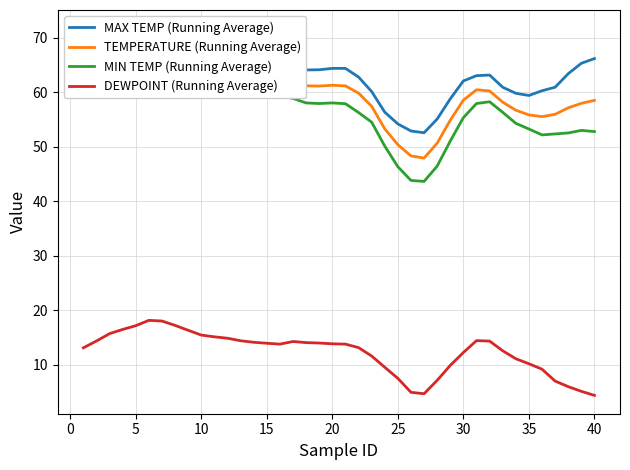

What is the maximum value for DEWPOINT (Running Average)?

18.1